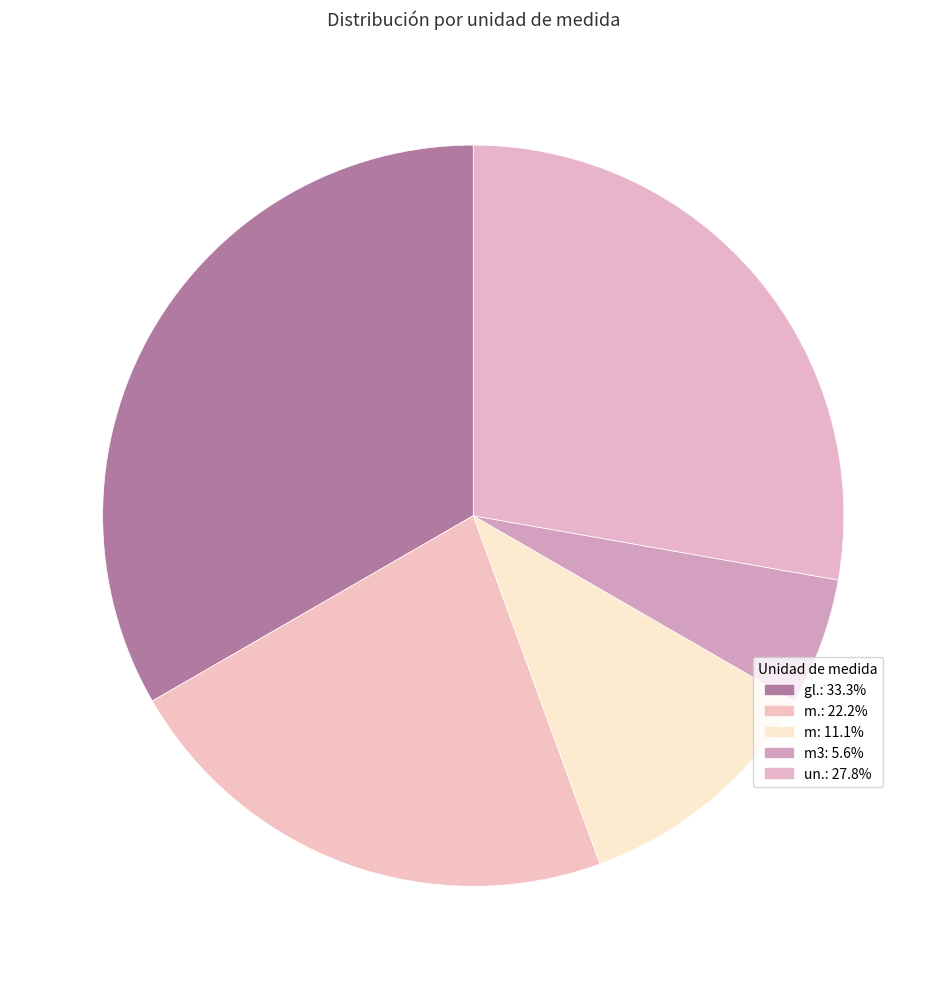

How many segments does this pie chart have?

5